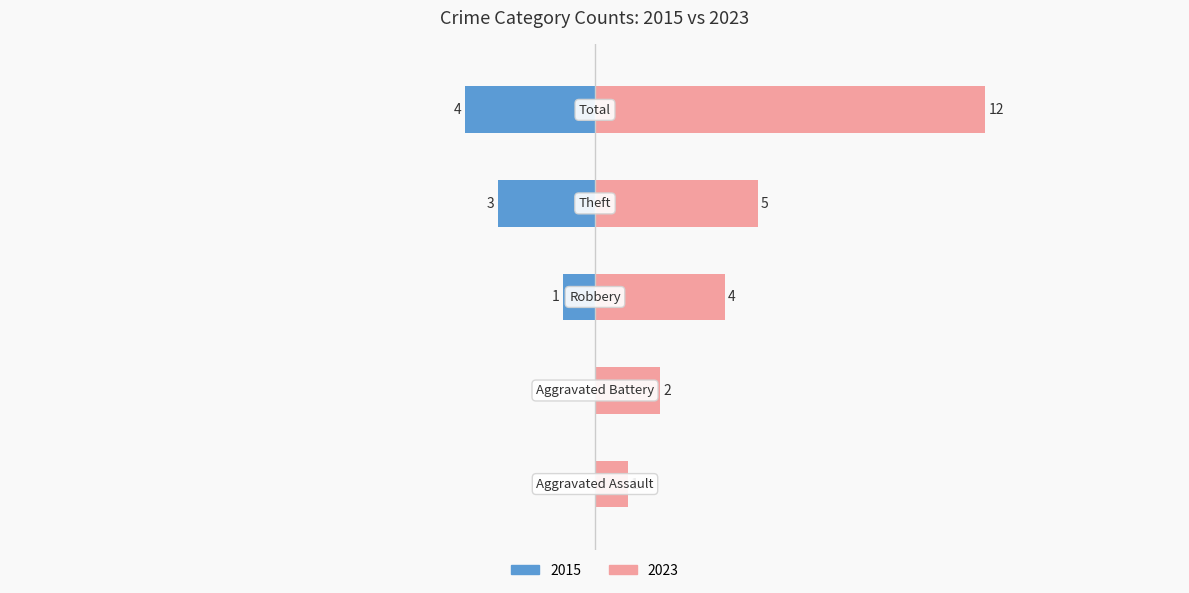

Rank the categories by Right (later years) value from lowest to highest.

Aggravated Assault, Aggravated Battery, Robbery, Theft, Total